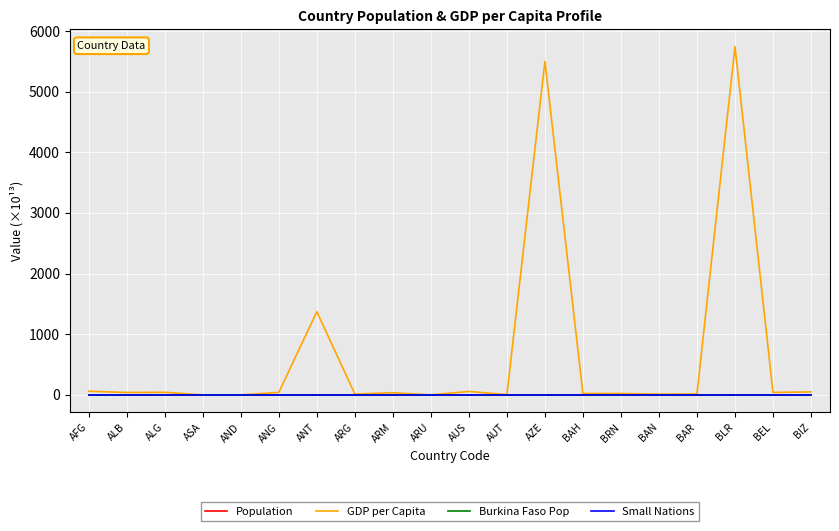

The Burkina Faso Pop series shows 0.0 at ARG. True or false?

True